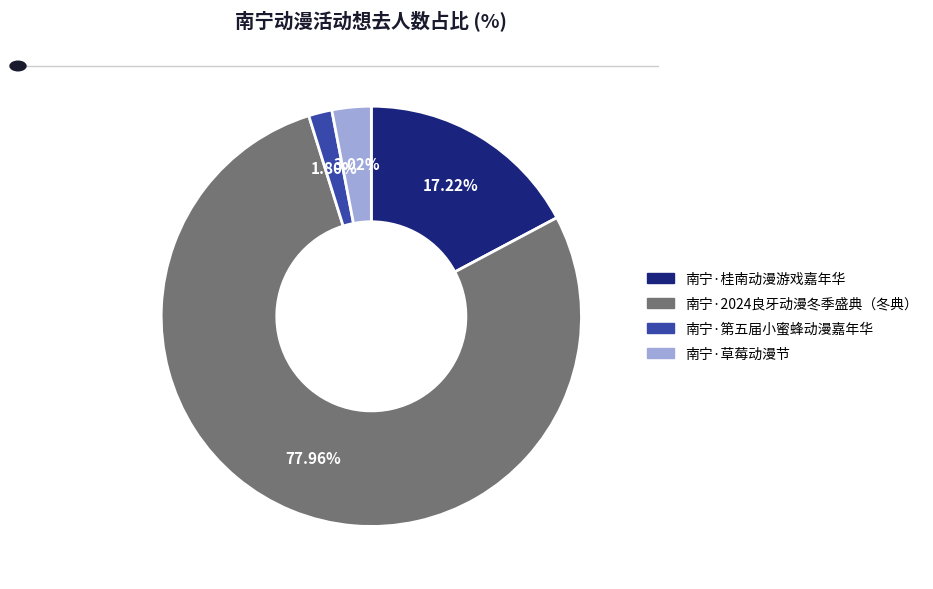

To the nearest percent, what is the difference between the 南宁·草莓动漫节 and 南宁·桂南动漫游戏嘉年华 slice percentages?

14%